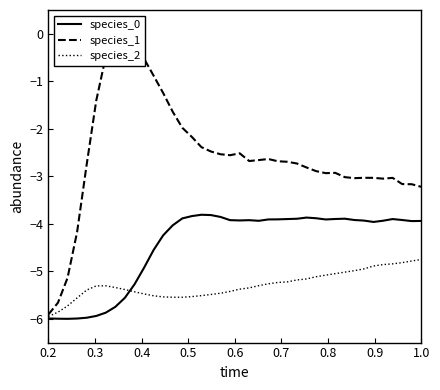

What is the difference between the highest and lowest values at 0.2?

0.1